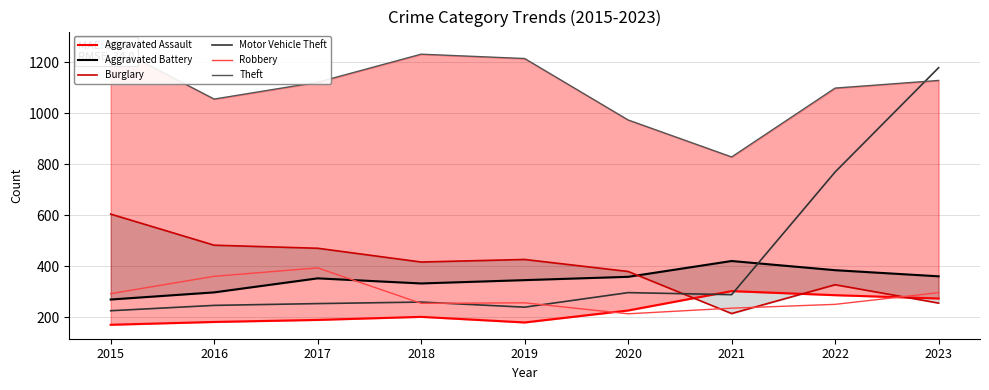

The value of Burglary at 2020 is 379. True or false?

True